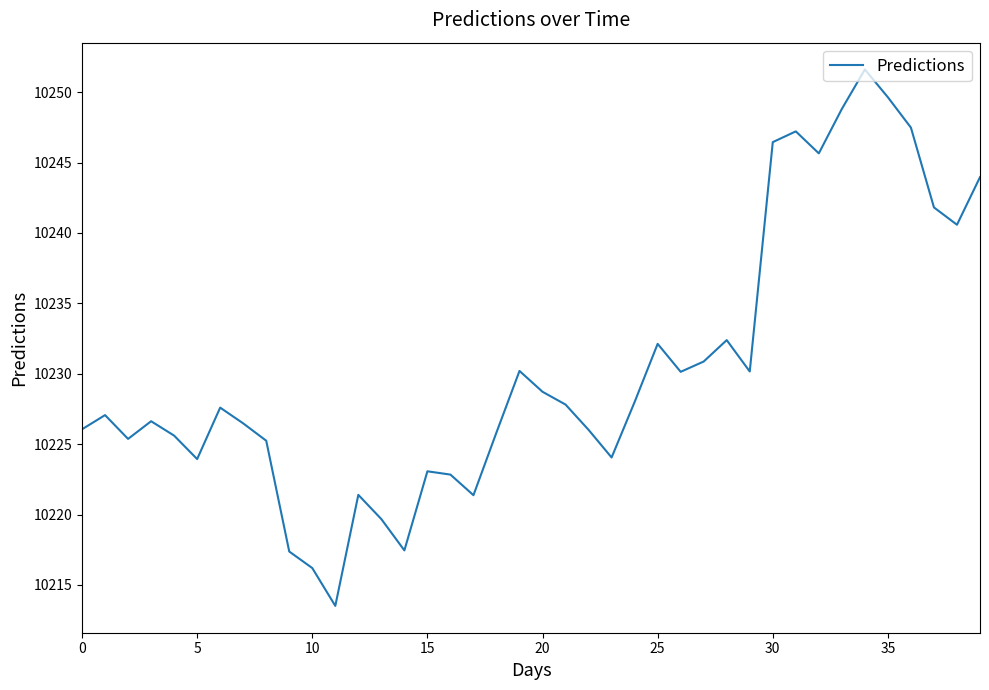

What is the maximum value shown in the chart?

10251.6